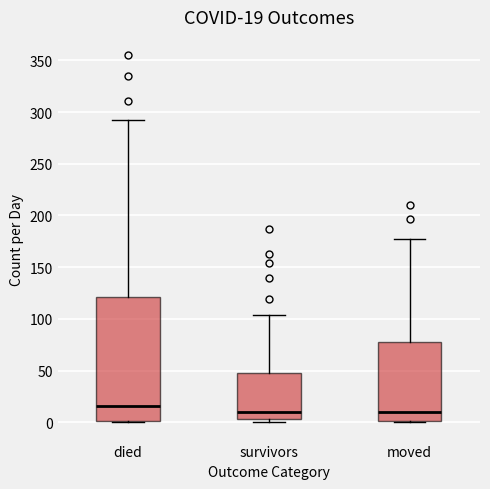

Which box is the tallest, from its lower edge to its upper edge?

died